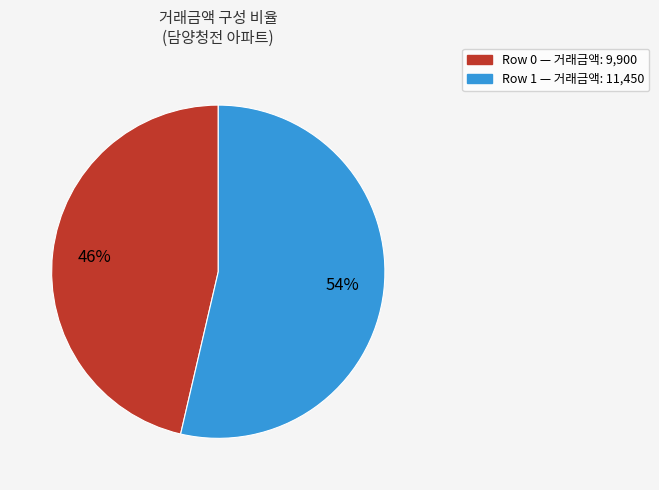

To the nearest percent, what is the average slice percentage?

50%